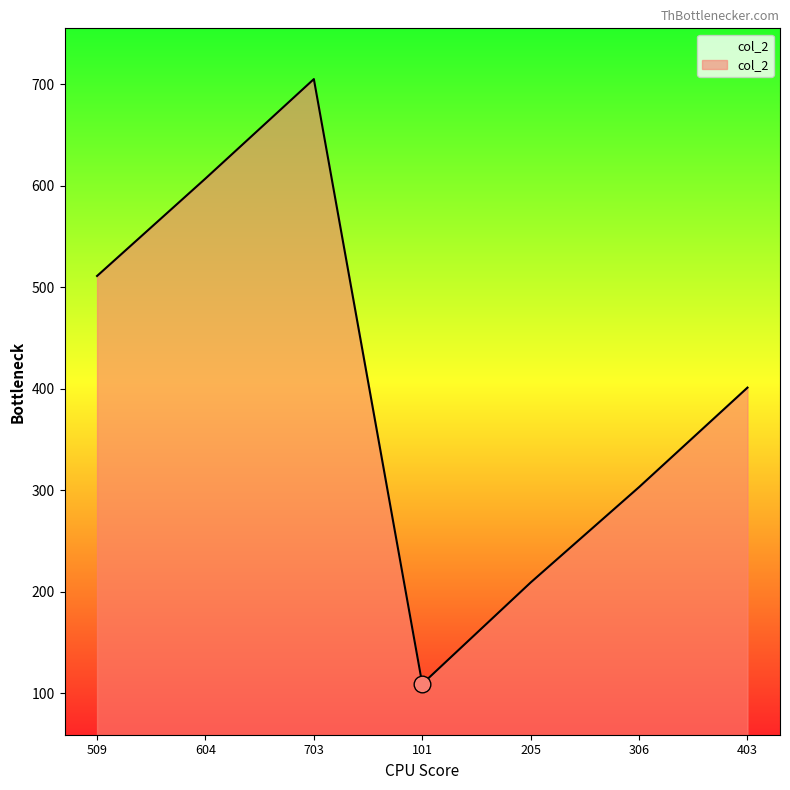

Reading left to right, extract all data points from this chart.

509=511	604=607	703=705	101=109	205=209	306=303	403=401